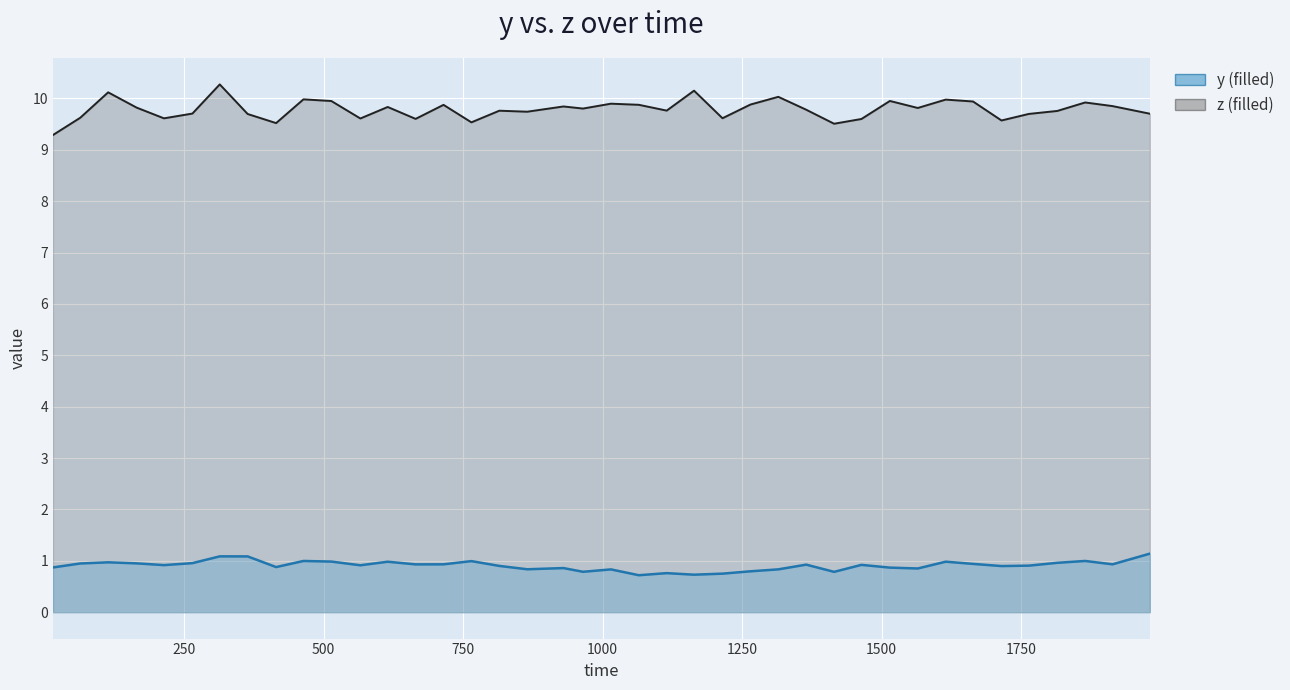

What is the value of the y point at the 37th from the left?

1.0